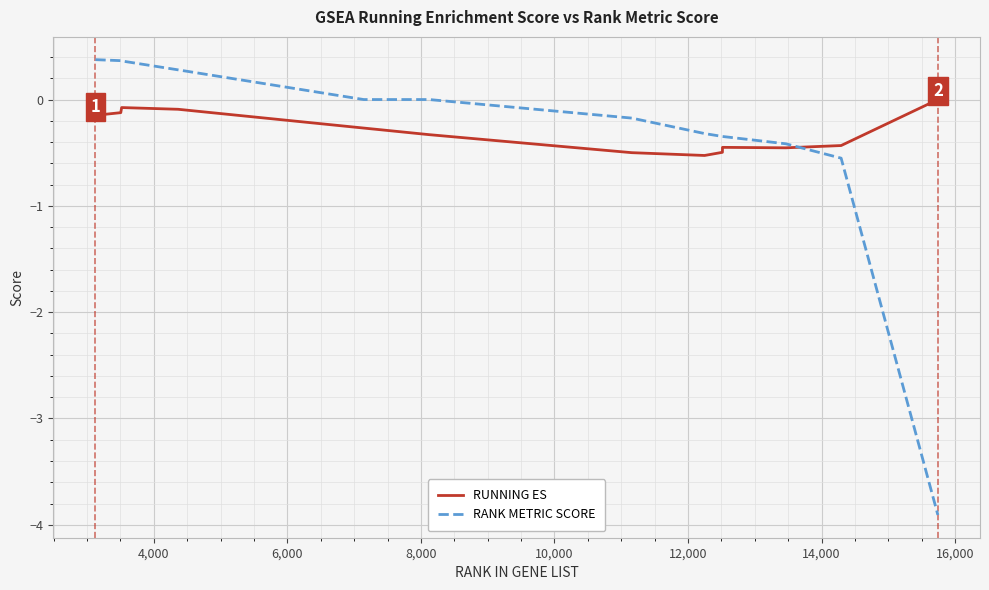

What is the maximum value shown in the chart?

0.4